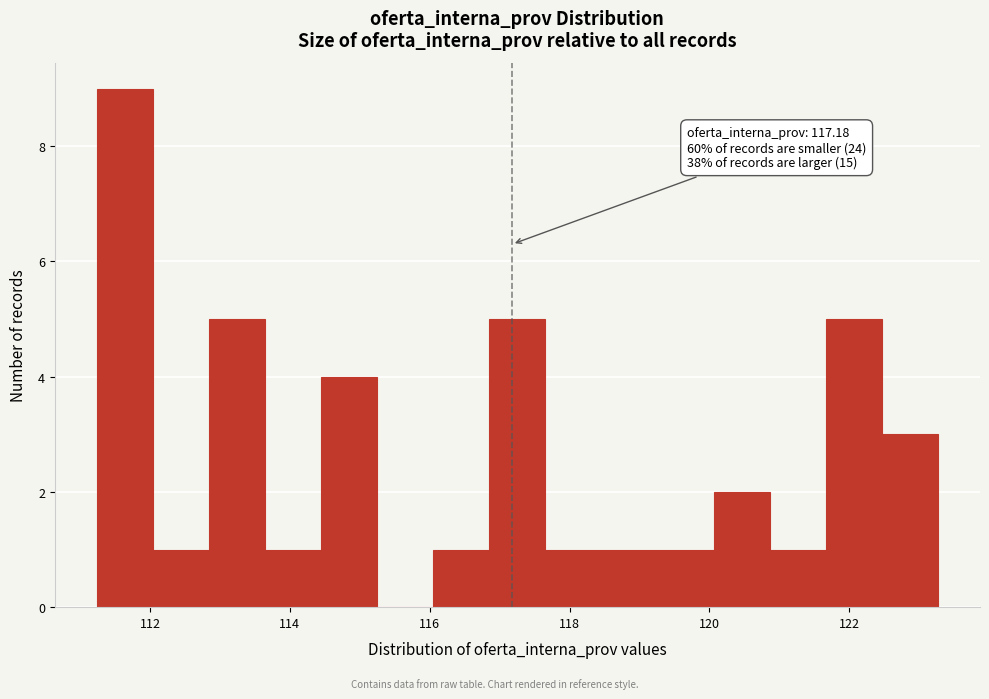

Over which range of the x-axis is the bar tallest?

111.2 to 112.0